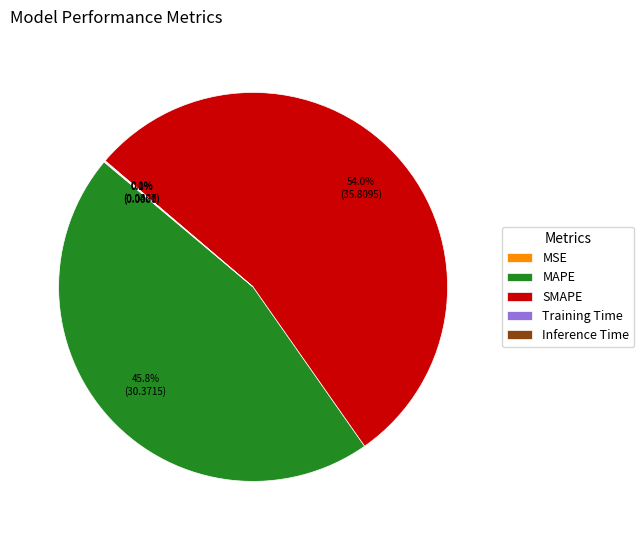

Approximately how many times larger is the value at MAPE compared to SMAPE?

0.8